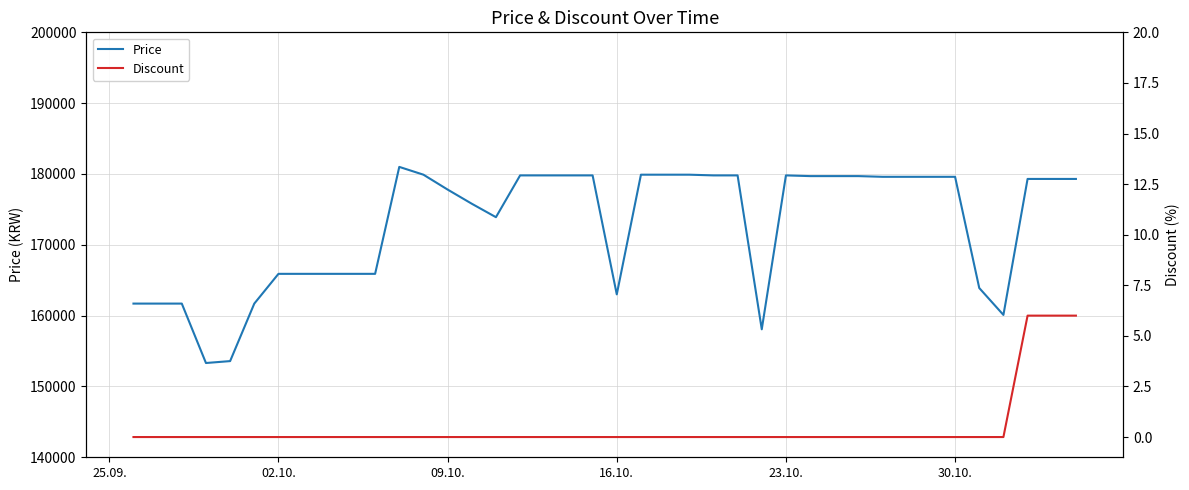

What is the difference between the maximum and minimum values in the Discount series?

6